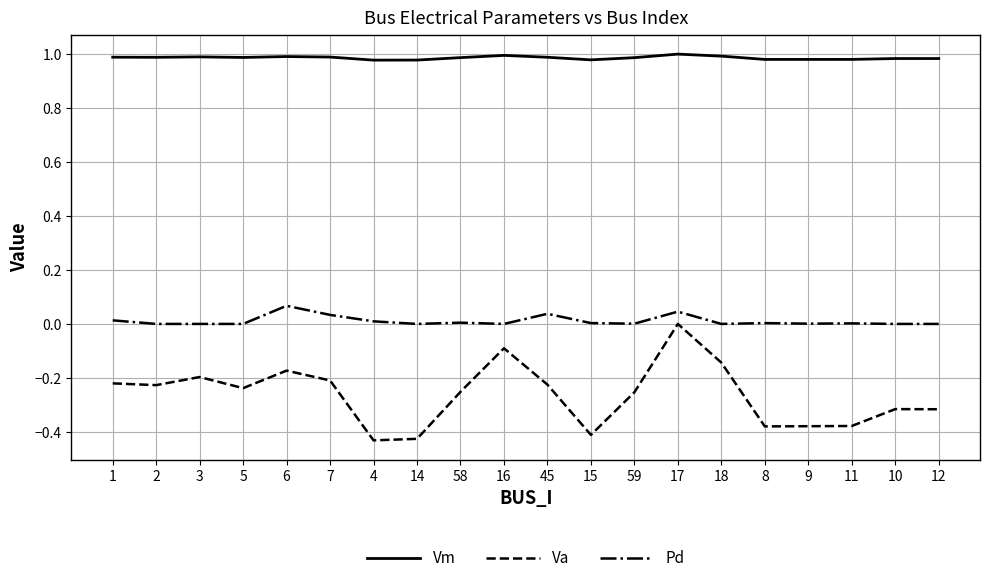

Is the value of Vm at 9 greater than the value of Pd at 11?

Yes